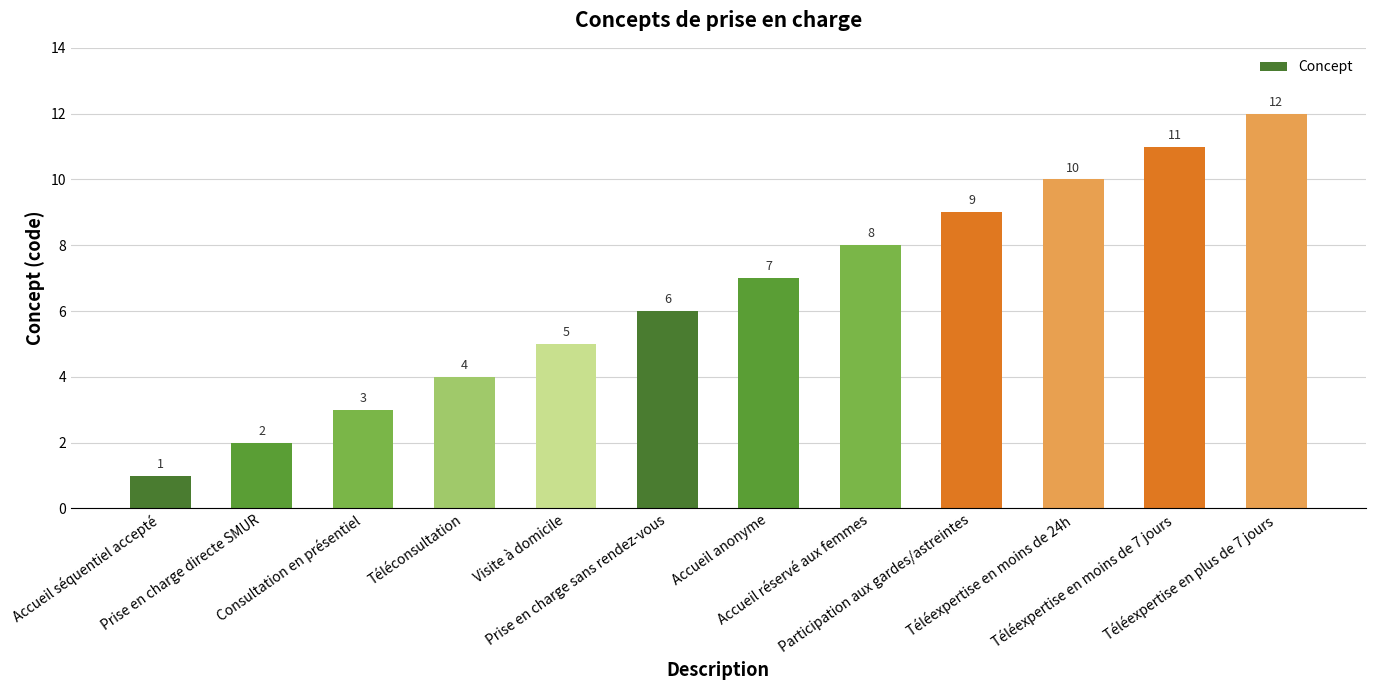

List the labels in order of value, smallest first.

Accueil séquentiel accepté, Prise en charge directe SMUR, Consultation en présentiel, Téléconsultation, Visite à domicile, Prise en charge sans rendez-vous, Accueil anonyme, Accueil réservé aux femmes, Participation aux gardes/astreintes, Téléexpertise en moins de 24h, Téléexpertise en moins de 7 jours, Téléexpertise en plus de 7 jours